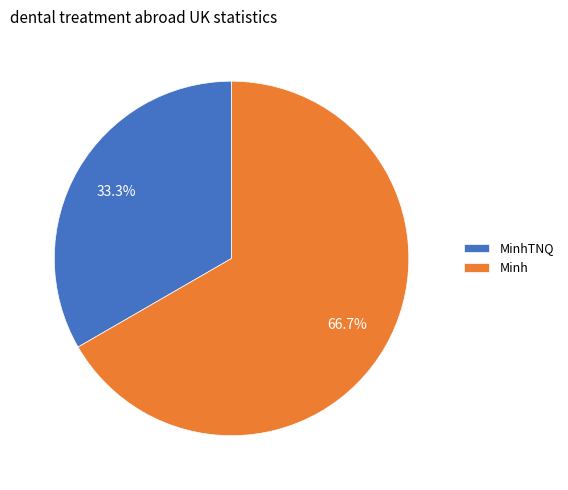

To the nearest percent, what is the difference between the largest and smallest slice percentages?

33%